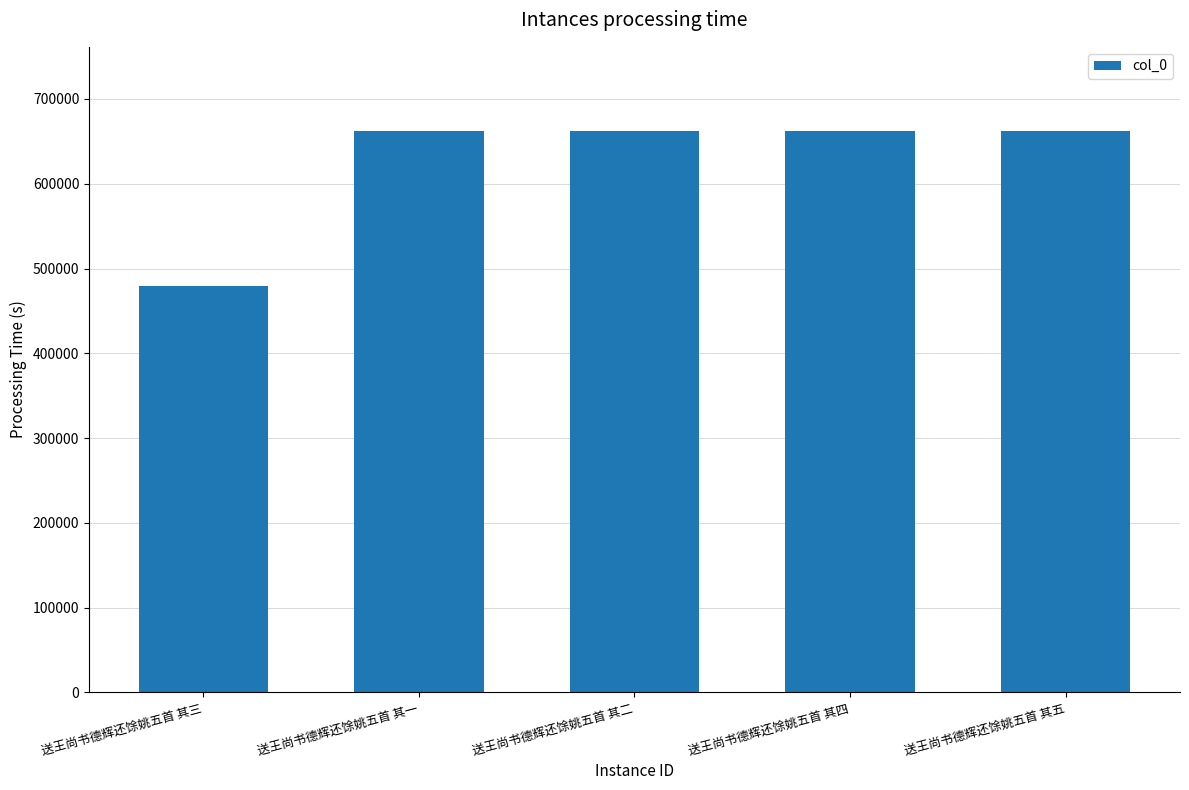

What is the ratio of the value at 送王尚书德辉还馀姚五首 其一 to the value at 送王尚书德辉还馀姚五首 其二?

1.0